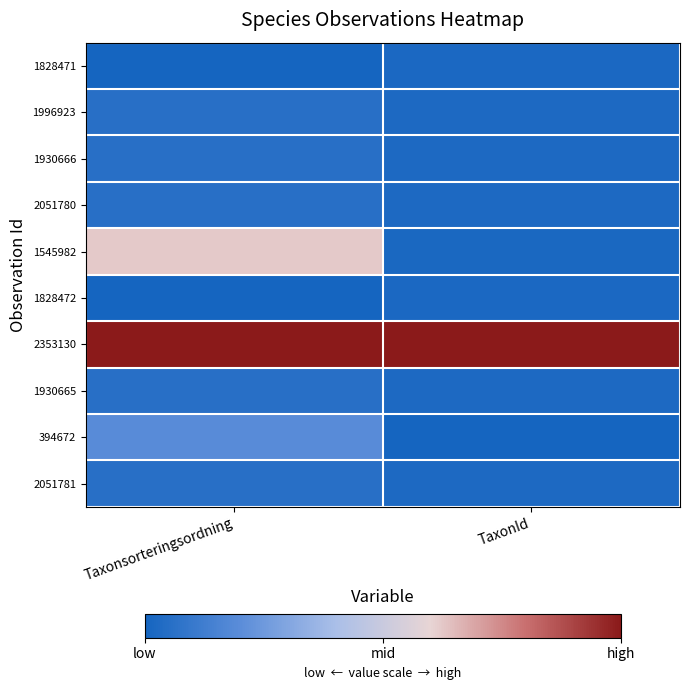

Which series has the widest spread of values?

1545982